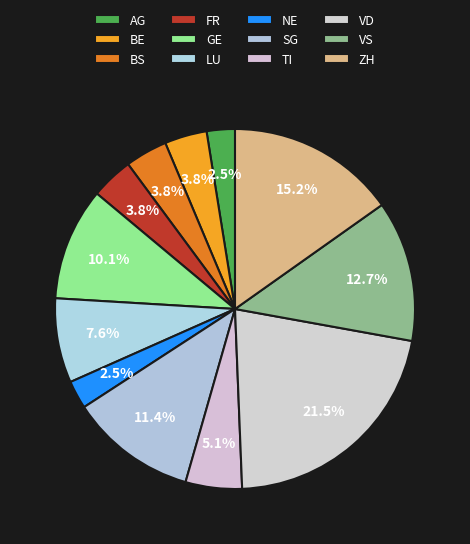

Count the number of slices in the pie.

12